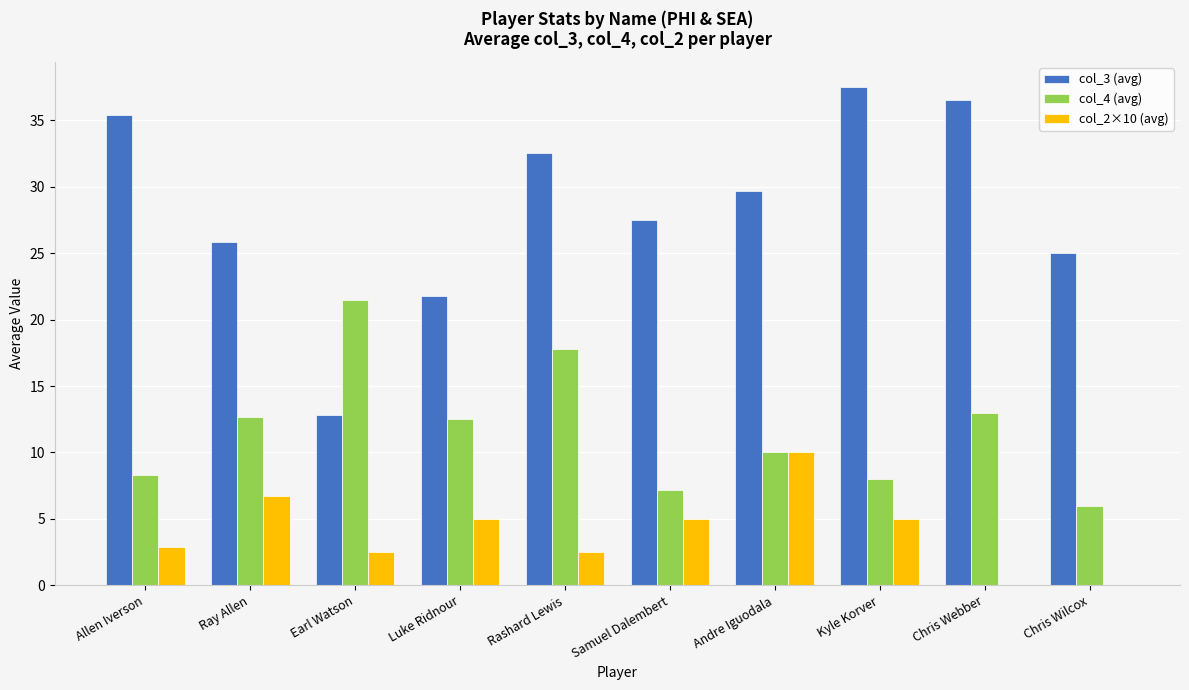

At which label does col_4 (avg) first exceed 12?

Ray Allen